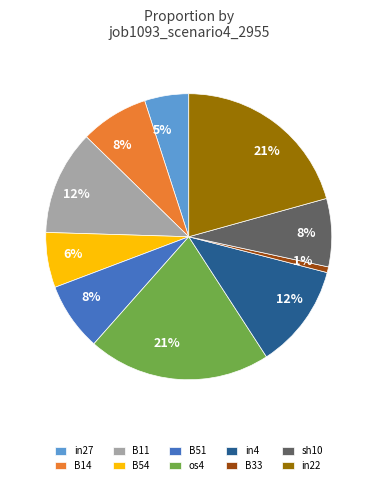

To the nearest percent, what is the difference between the B33 and os4 slice percentages?

20%